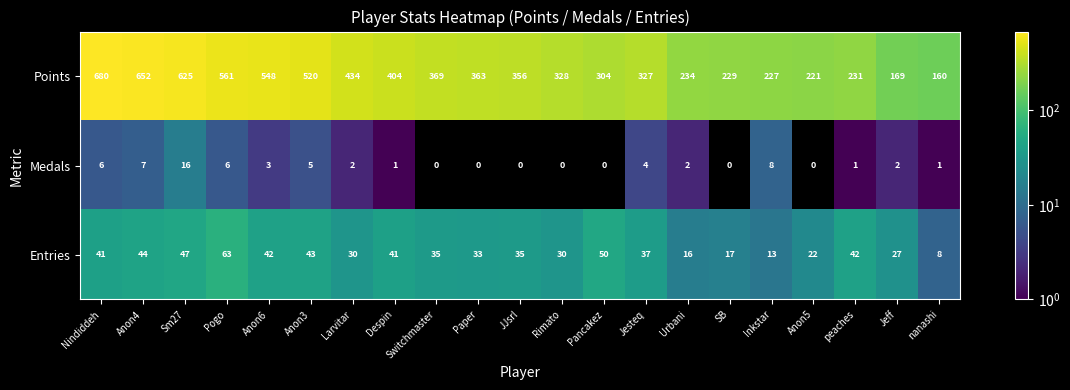

Which category has the highest value across all series?

Nindiddeh